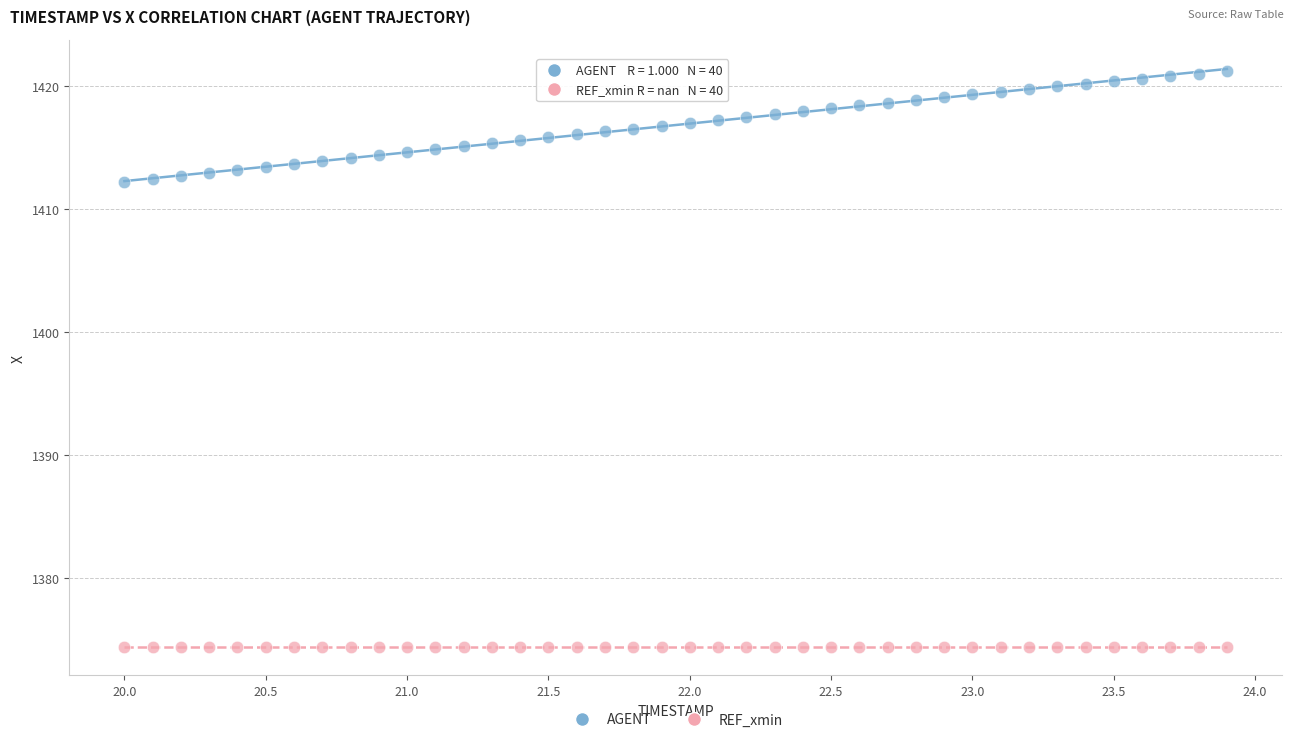

Which series contains the lowest Y value?

REF_xmin